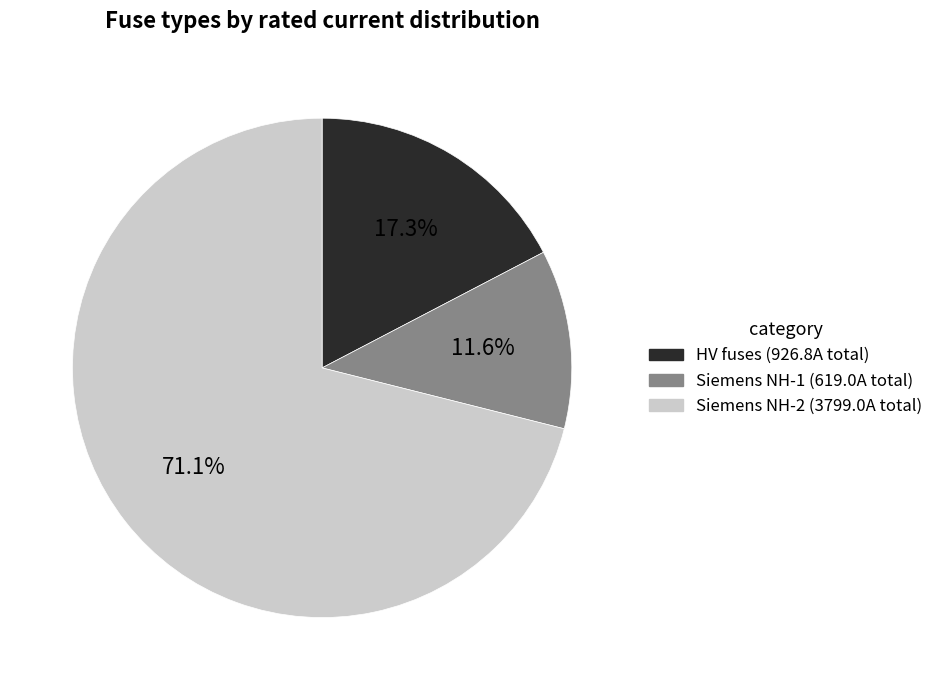

Is there any slice that represents more than half of the pie?

Yes